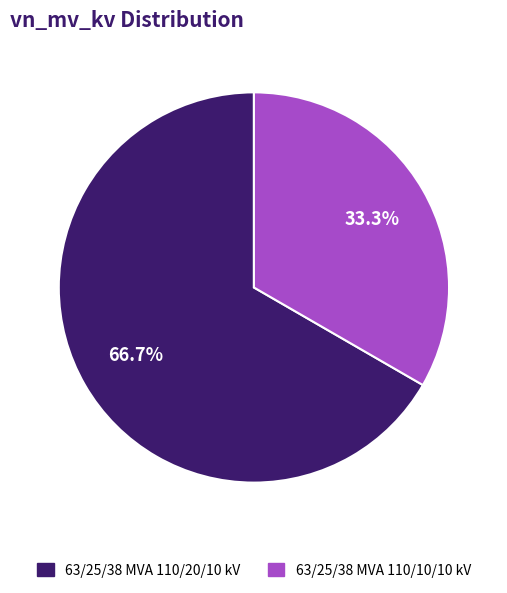

Which category has the smallest portion of the pie?

63/25/38 MVA 110/10/10 kV